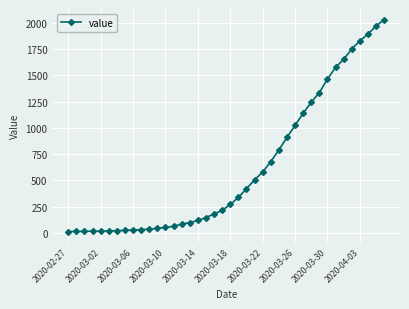

What is the difference between the maximum and minimum values?

2019